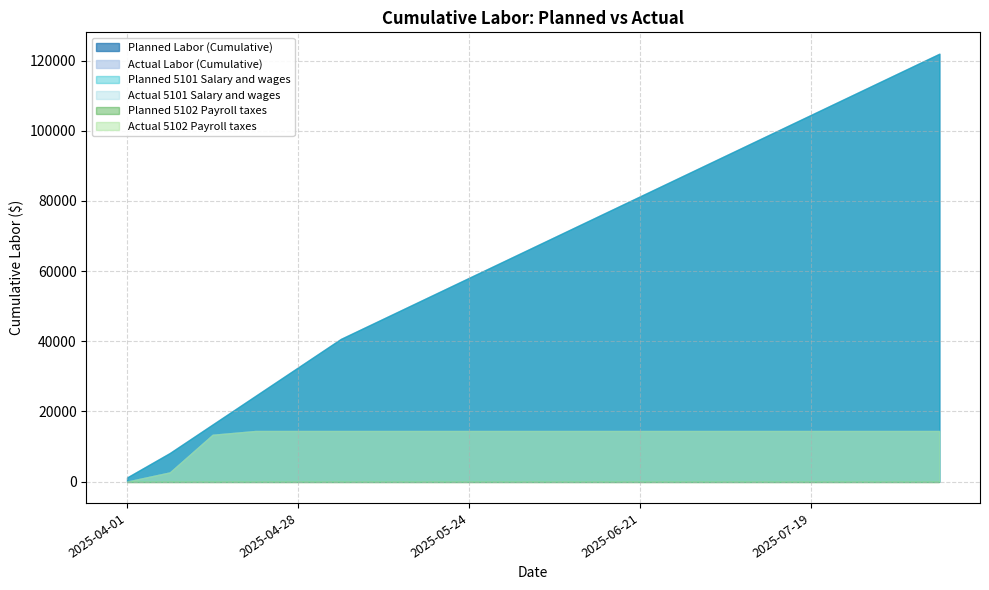

True or false: Planned Labor (Cumulative) and Actual 5102 Payroll taxes cross at least once.

False